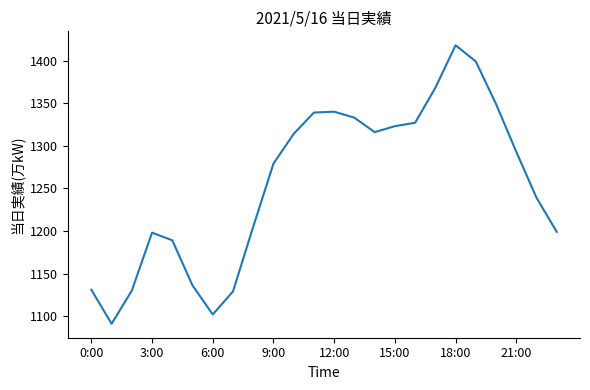

What is the average value?

1256